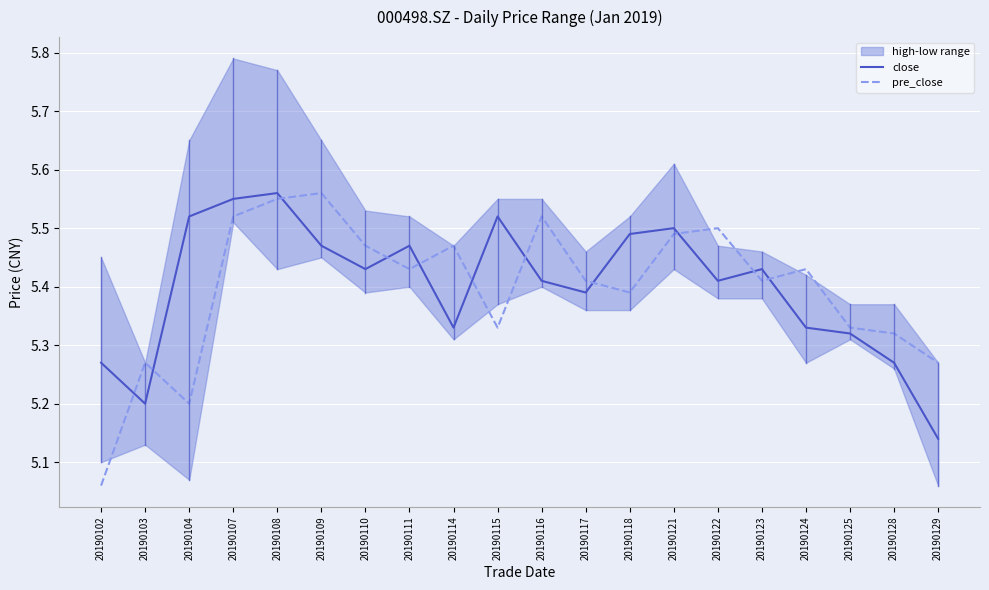

At which label is close closest to 5?

20190129